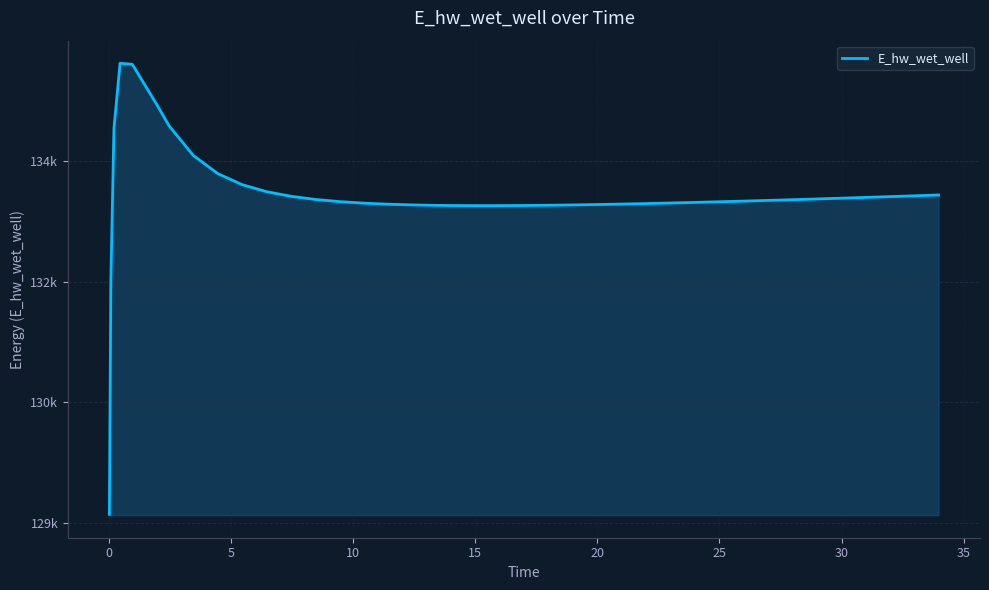

Reading left to right, what are all the values shown in this chart?

129103.4	132032.5	133907.0	134717.1	134704.2	134204.9	133940.9	133568.9	133343.8	133206.0	133118.6	133061.1	133022.0	132994.8	132975.9	132962.7	132954.0	132948.5	132946.9	132945.2	132945.3	132947.0	132949.9	132953.9	132958.9	132964.5	132970.9	132977.8	132985.2	132993.1	133001.4	133010.0	133019.0	133028.2	133037.7	133047.4	133057.3	133062.3	133072.5	133077.7